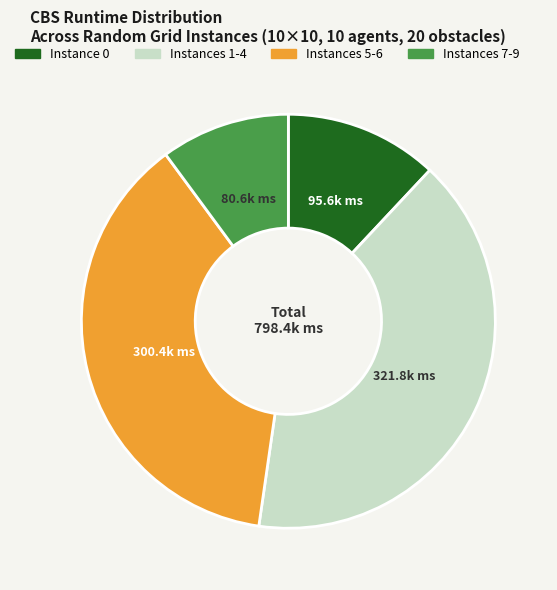

Is it true that Instances 1-4 is 40% of the pie?

True